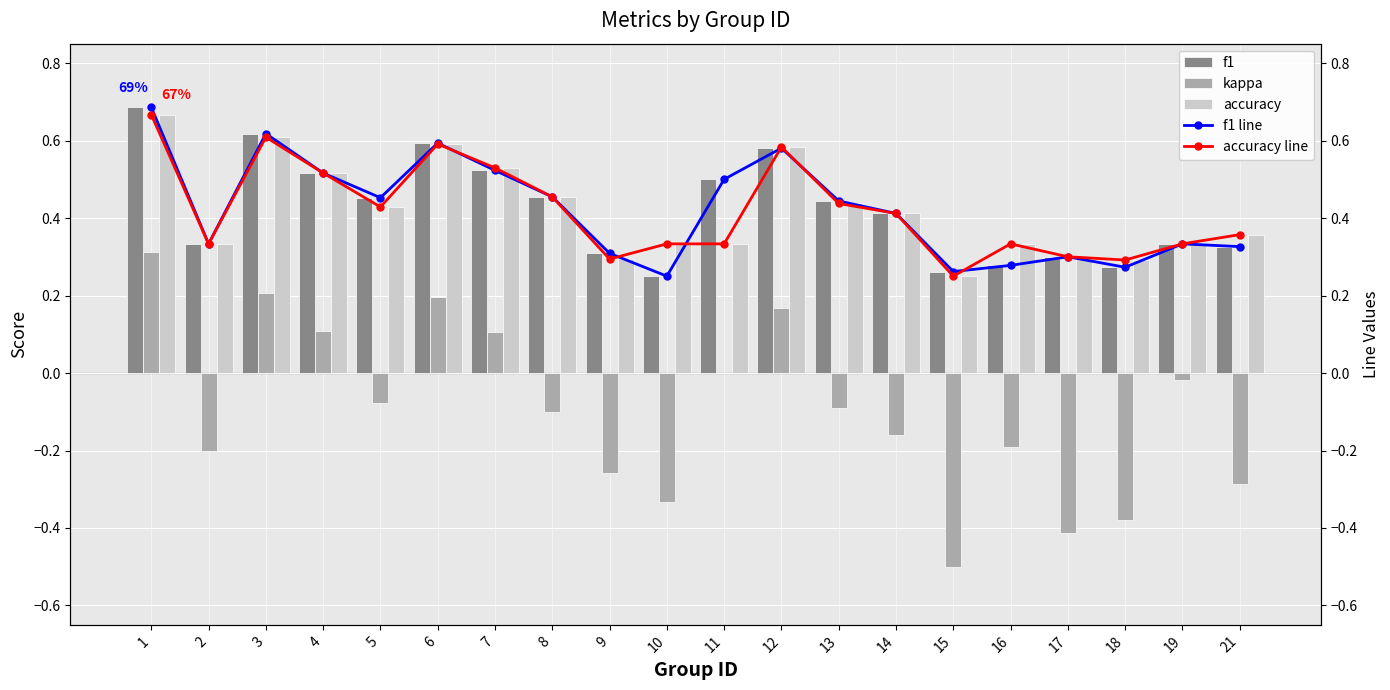

Count the number of data series in this chart.

5